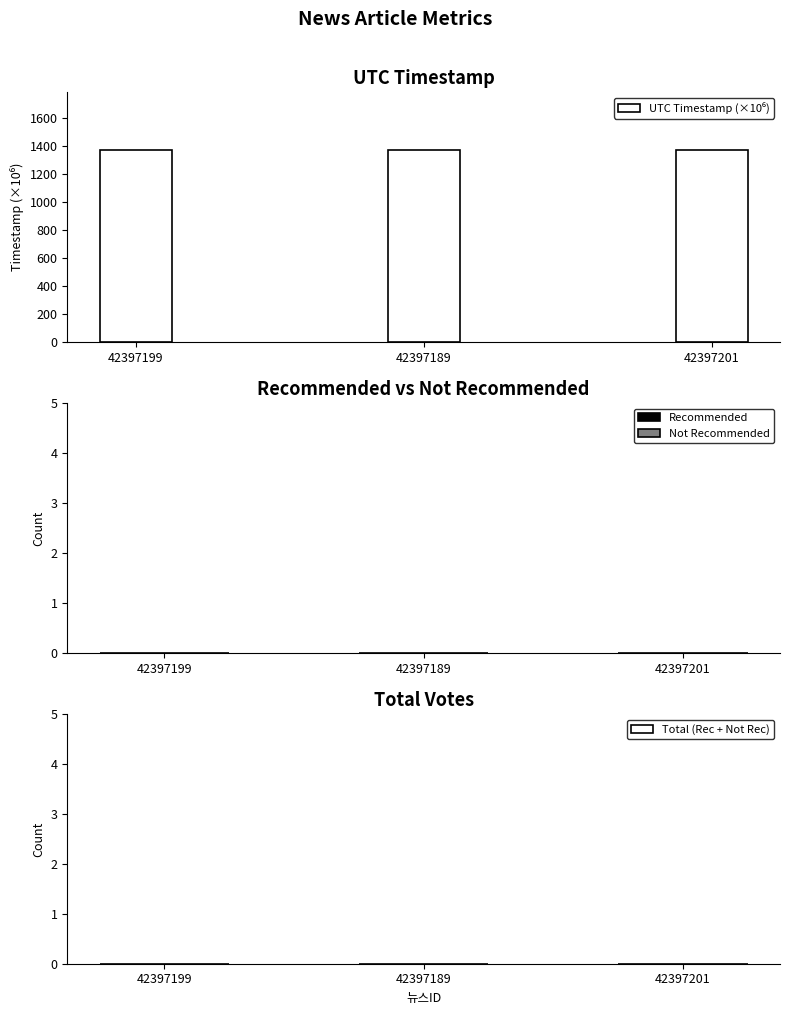

What is the value of the 3rd bar from the left?

1374.1